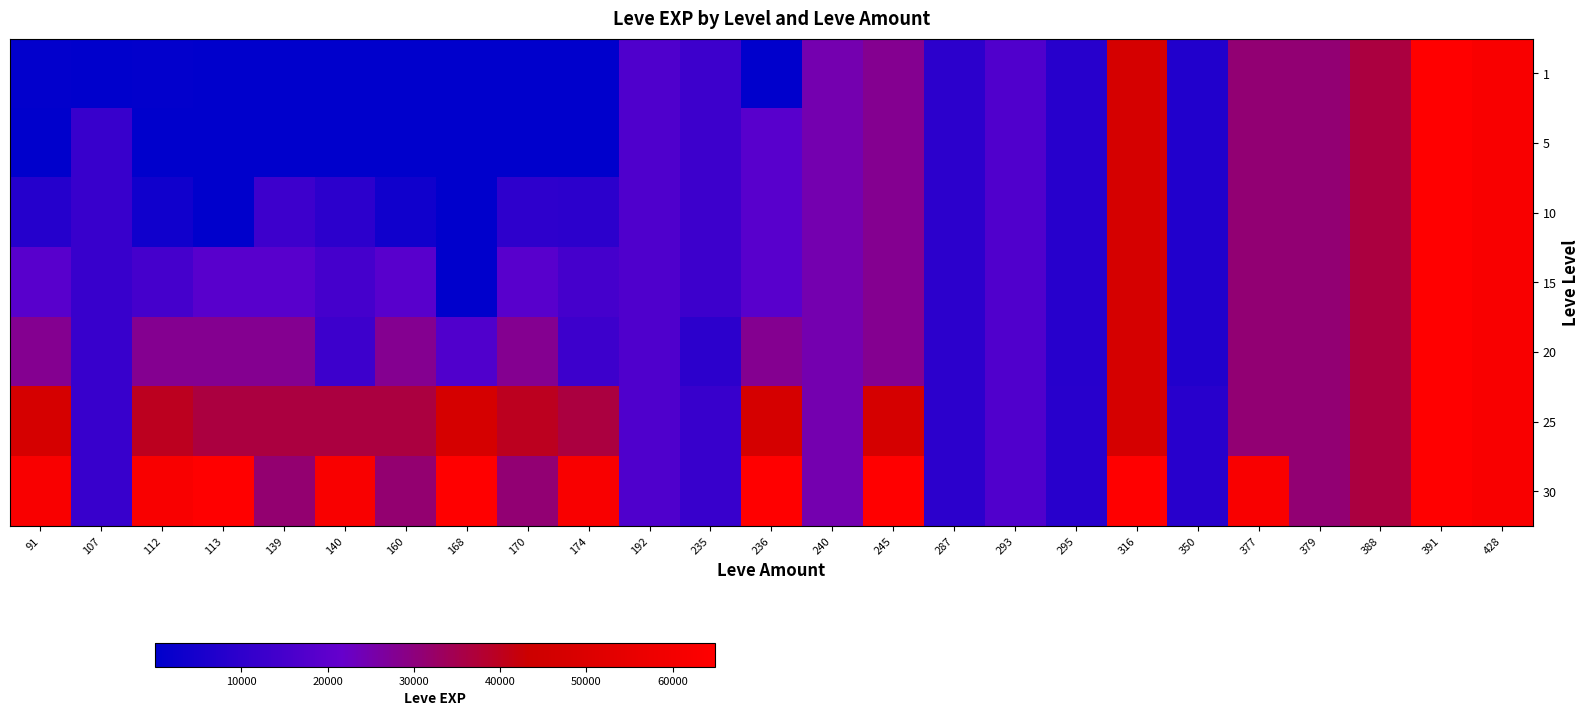

Which series has the largest total across all categories?

30